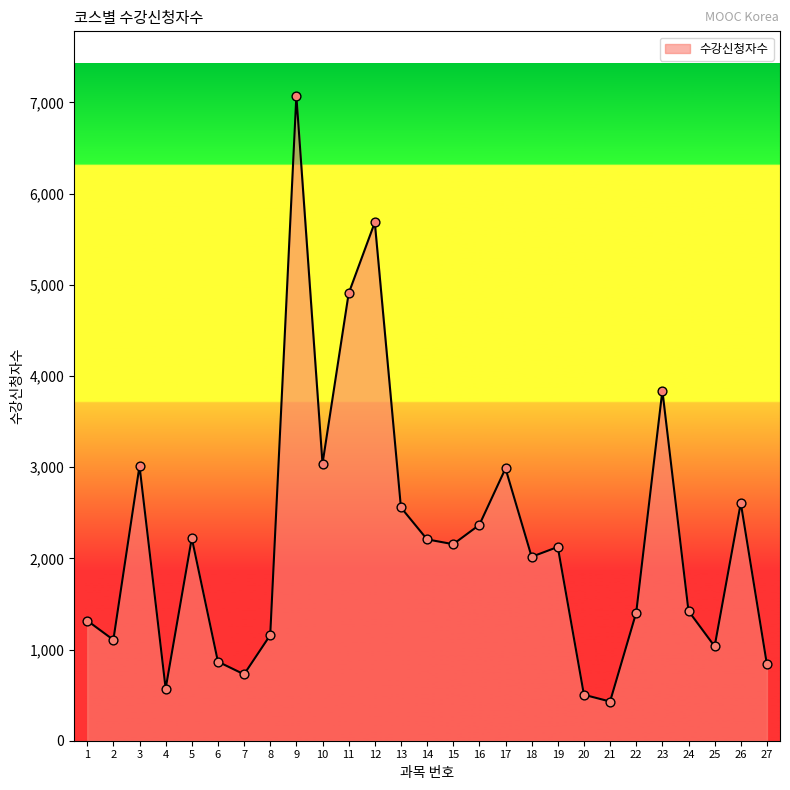

What is the change in value from 10 to 13?

-480